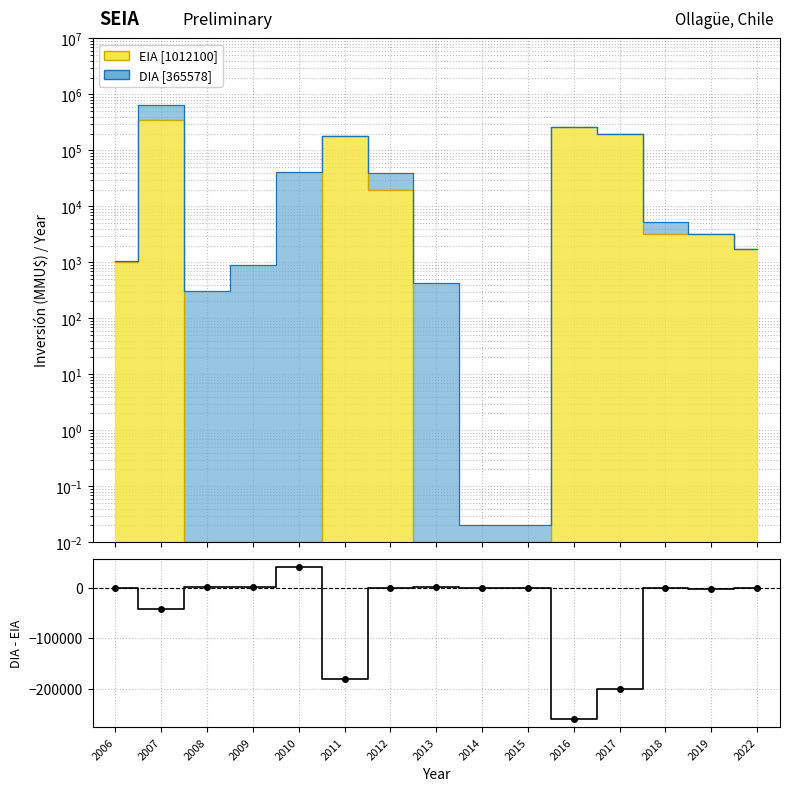

What is the value of the 7th point from the left?

100.0